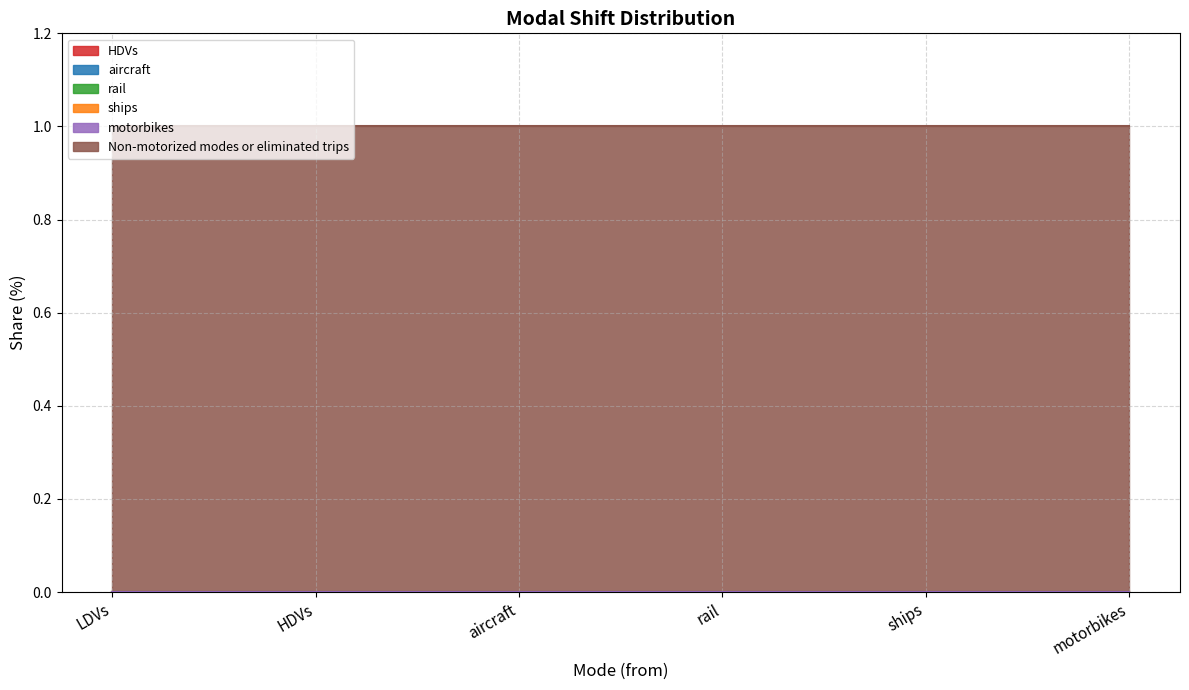

Which series has the largest range (max minus min)?

HDVs